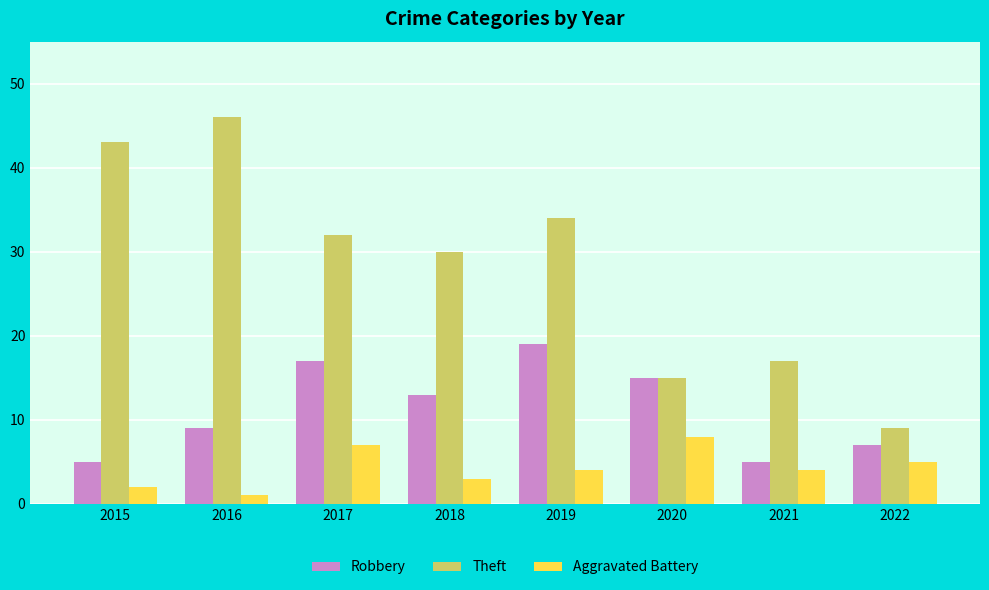

Which series has the widest spread of values?

Theft